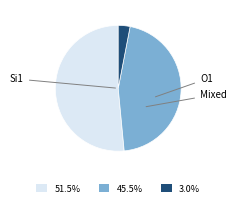

Is there a majority slice in this chart?

Yes